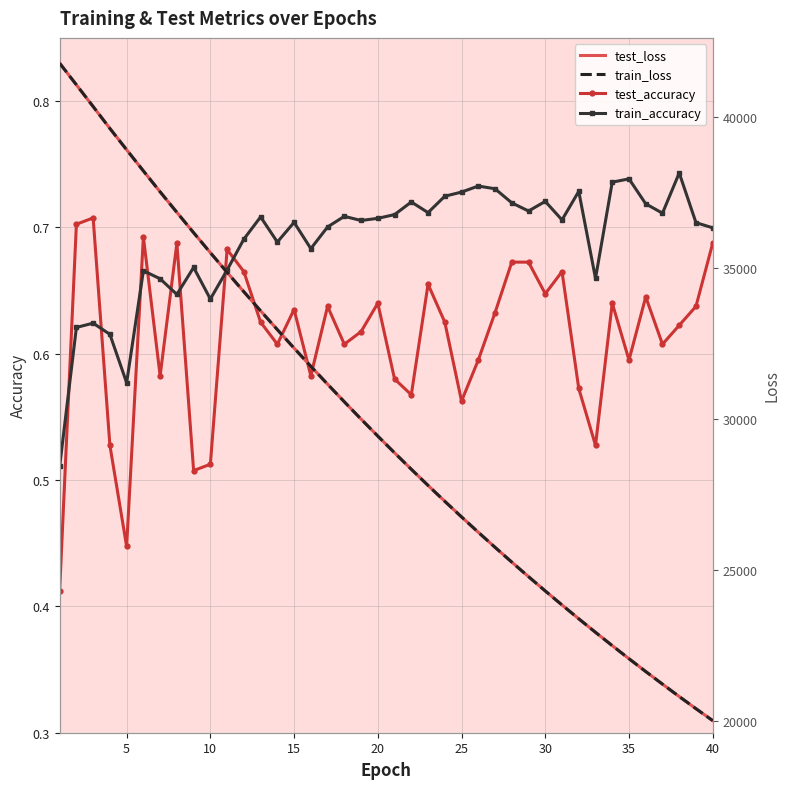

Which series ends up on top after the final intersection of train_accuracy and test_accuracy?

train_accuracy